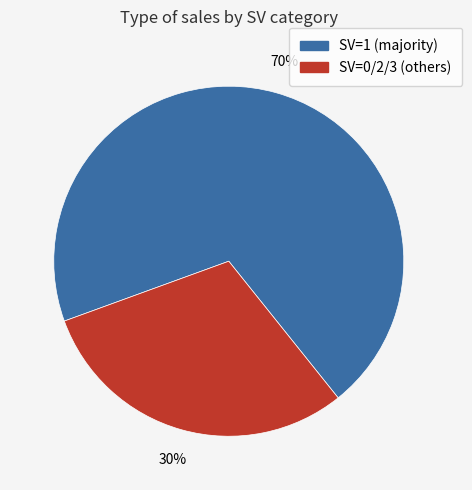

Is there any slice that represents more than half of the pie?

Yes